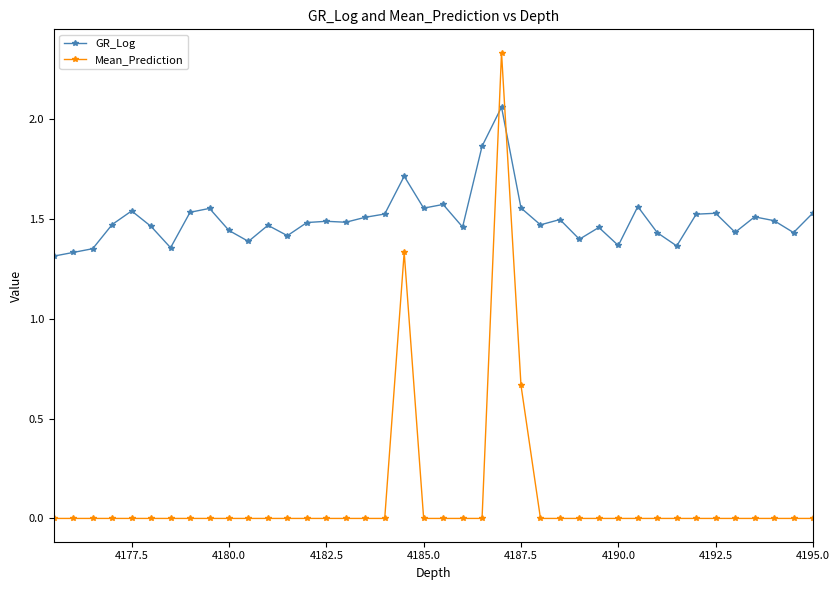

Rank the series by their maximum value, from lowest to highest.

GR_Log, Mean_Prediction